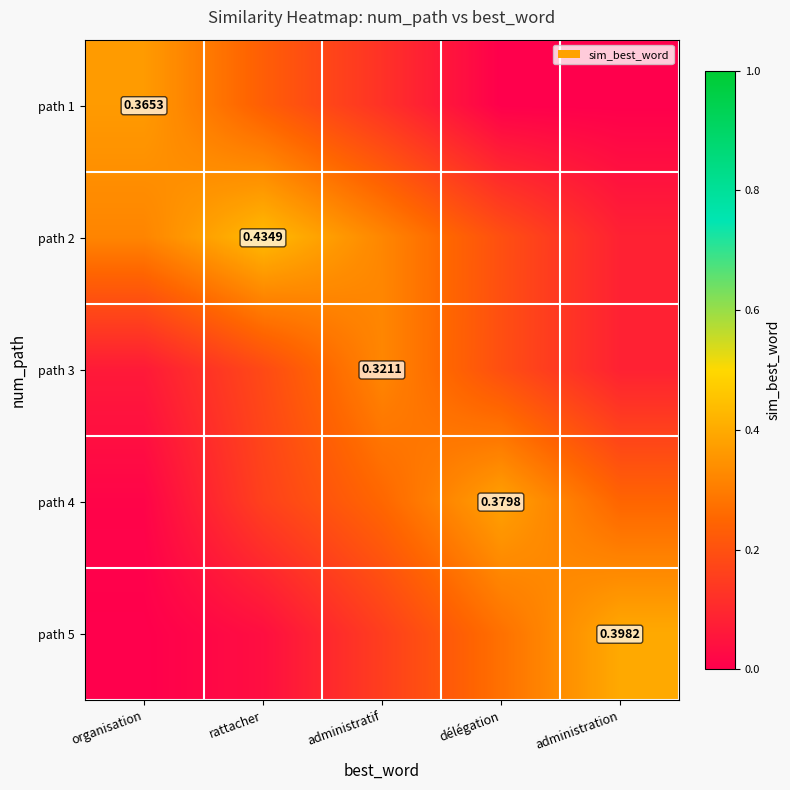

What is the total value across all series at organisation?

0.8